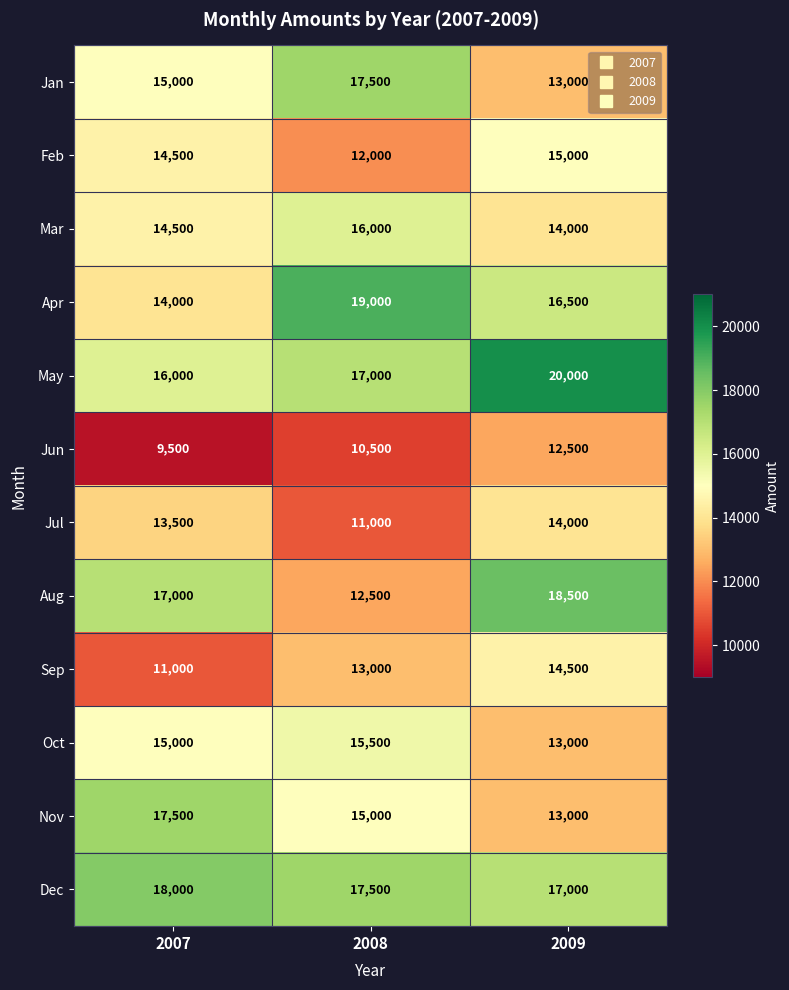

At which category is the sum across all series the highest?

2009